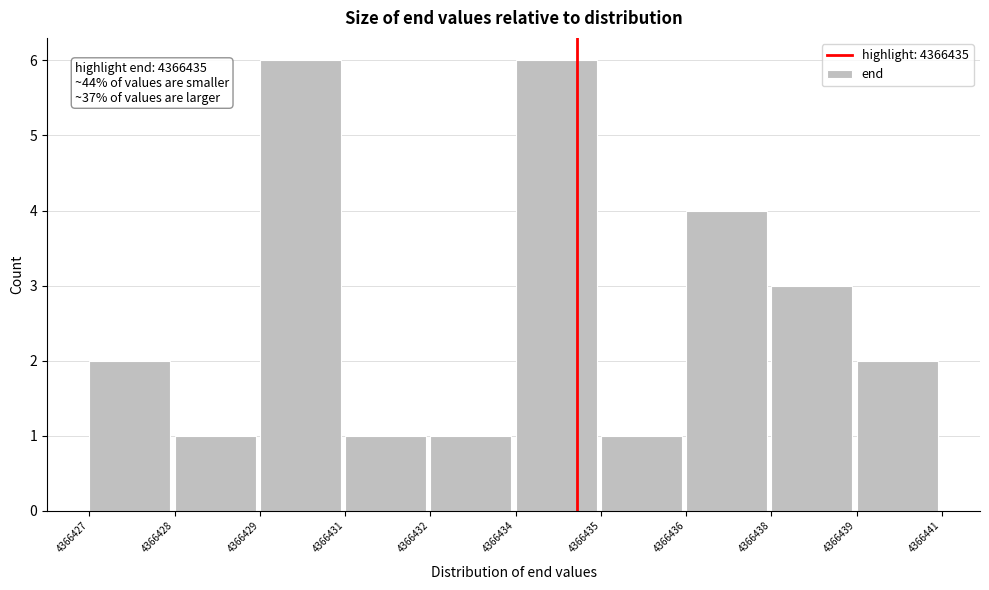

Reading left to right, transcribe all the data shown in this chart.

4366427=2	4366428=1	4366429=6	4366431=1	4366432=1	4366434=6	4366435=1	4366436=4	4366438=3	4366439=2